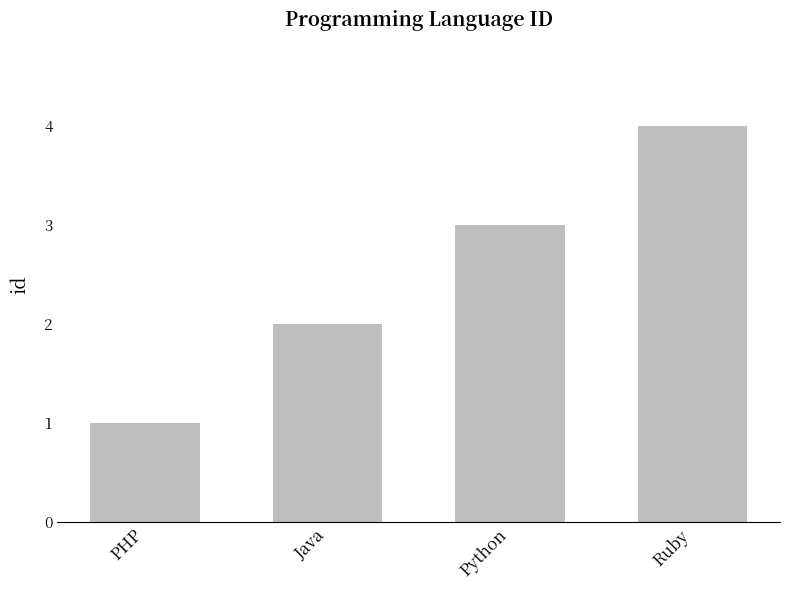

What is the minimum value shown in the chart?

1